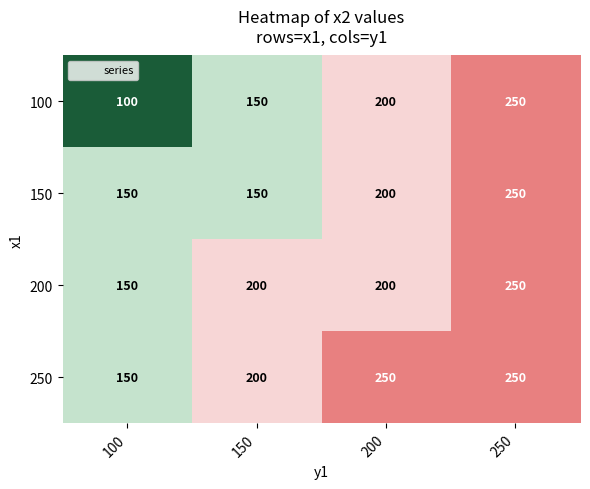

At which label is 100 closest to 175?

150